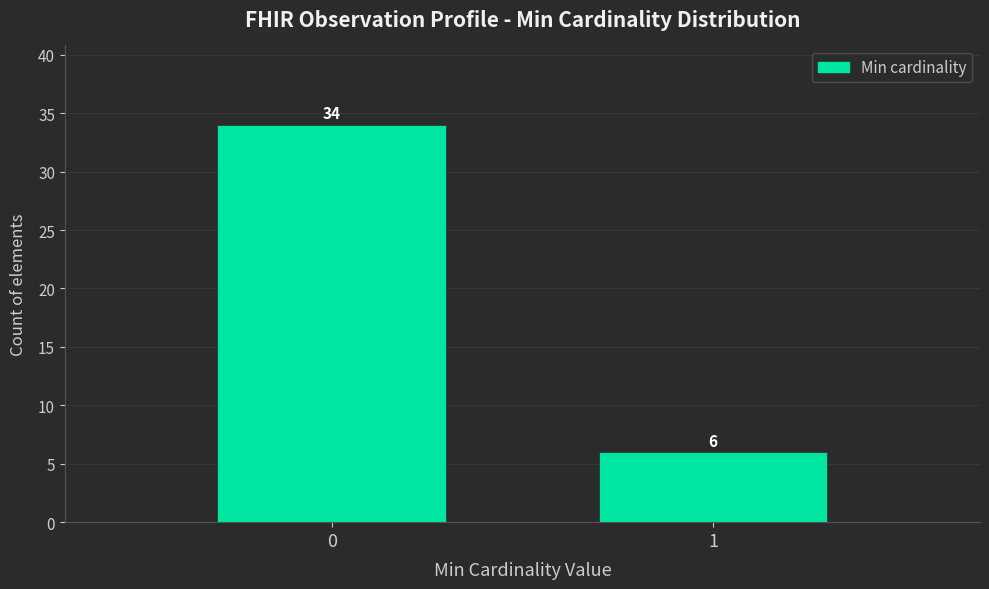

Reading left to right, list all the values displayed in this chart.

34	6